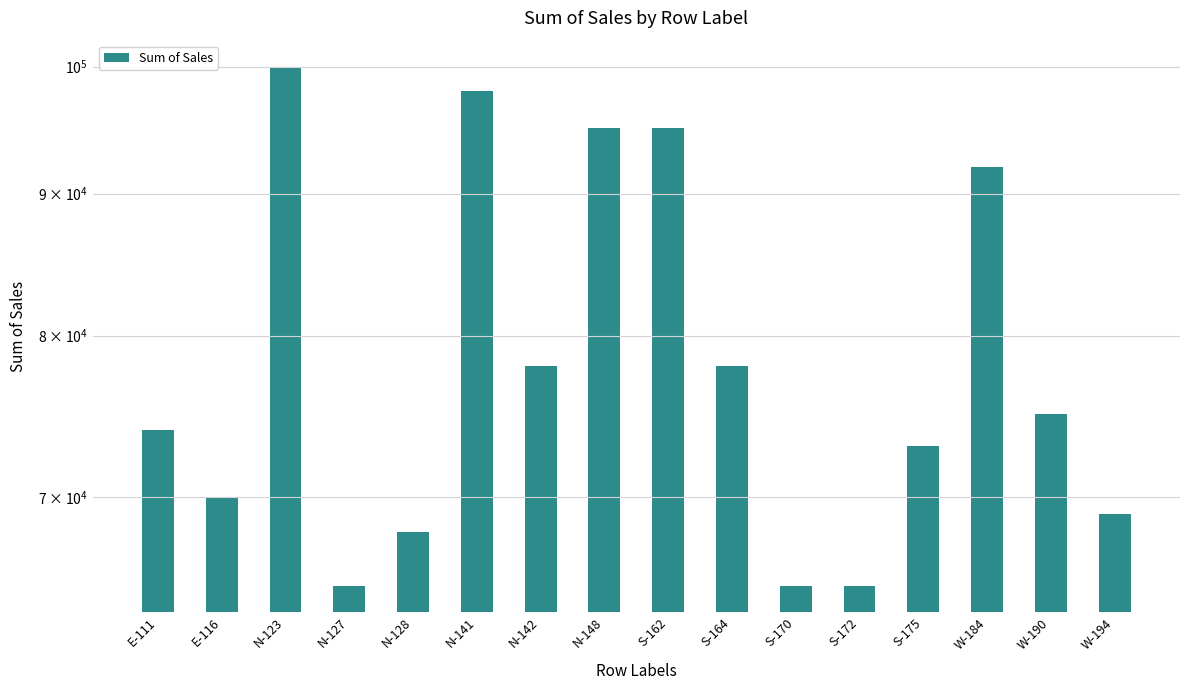

Between N-123 and N-128, which is larger?

N-123